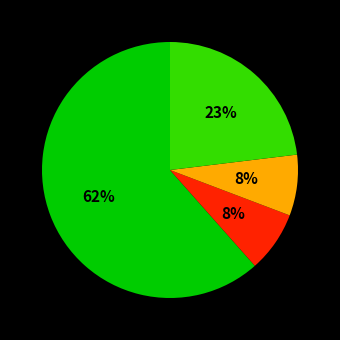

Does any single category account for the majority?

Yes